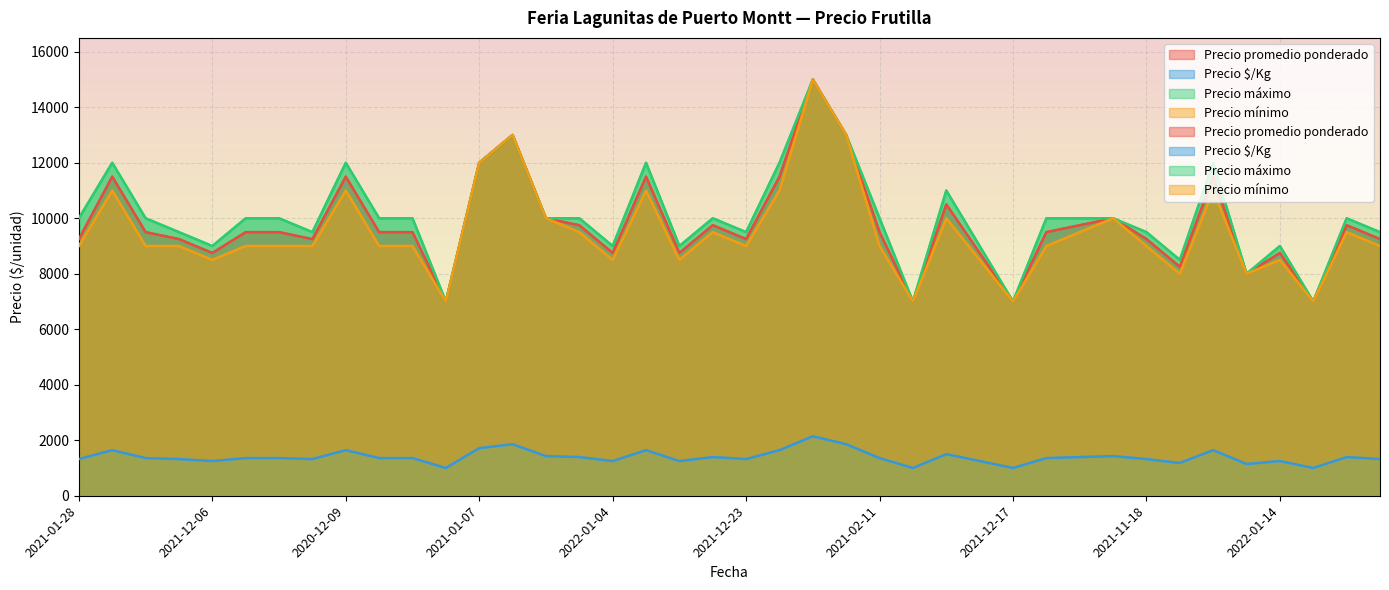

Which series has the widest spread of values?

Precio promedio ponderado